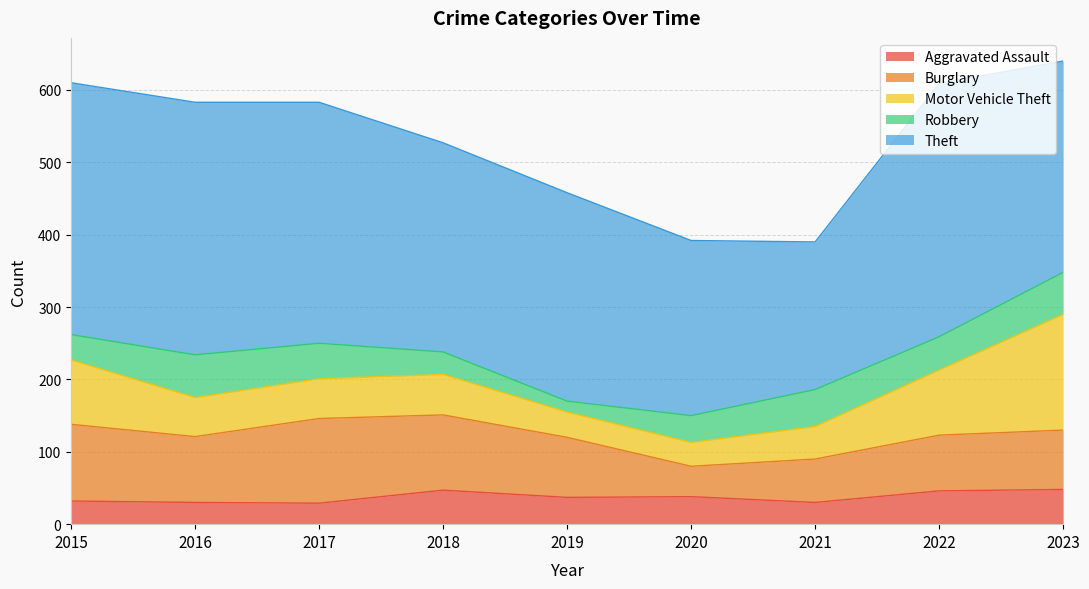

What is the difference between the highest and lowest values at 2021?

174